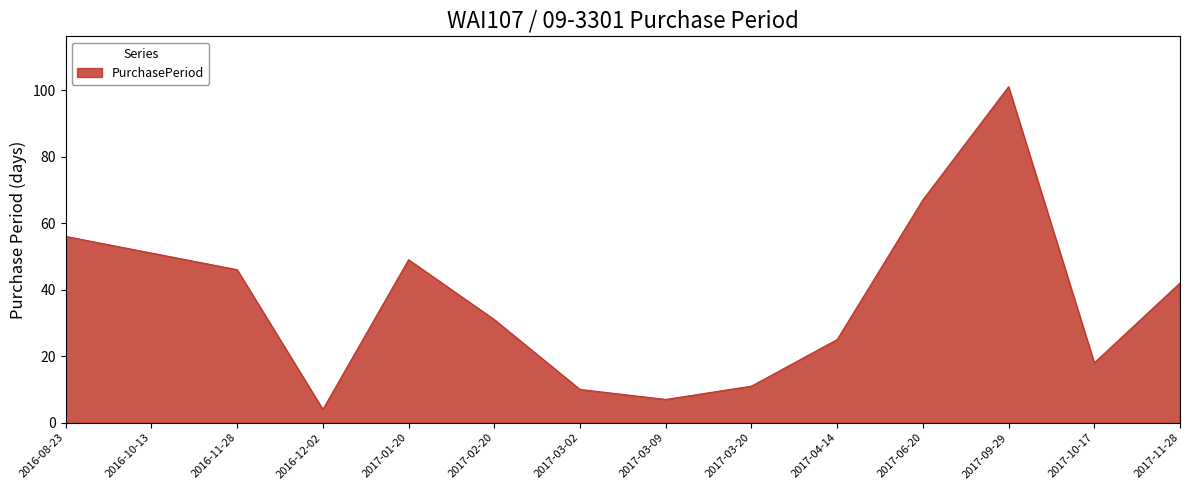

The chart shows a value of 101 at 2017-09-29. True or false?

True